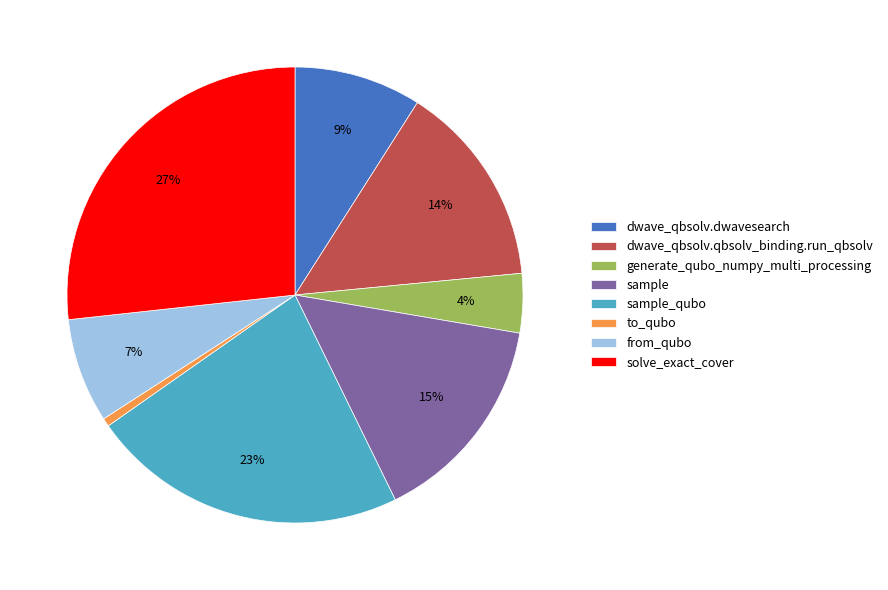

To the nearest percent, what percentage of the pie is from_qubo?

7%